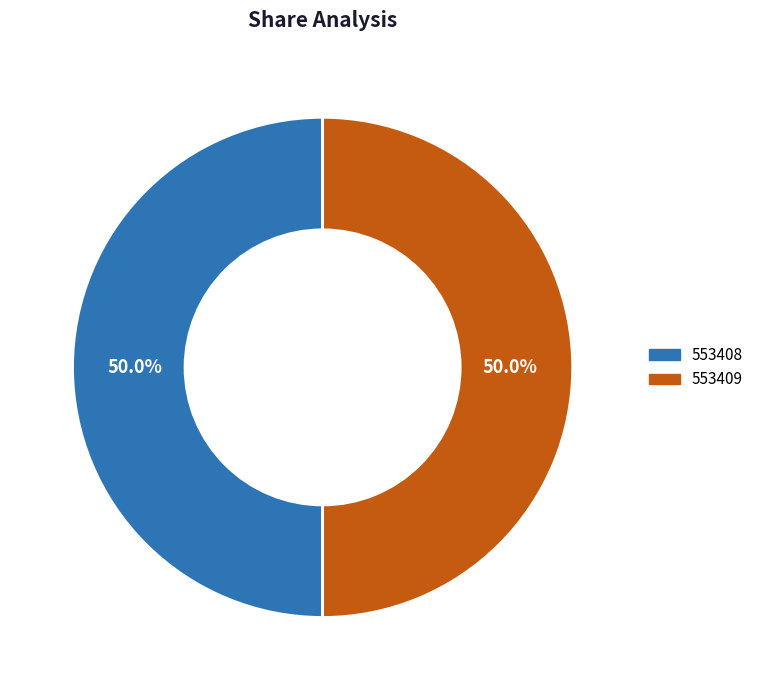

Approximately how many times larger is the value at 553408 compared to 553409?

1.0